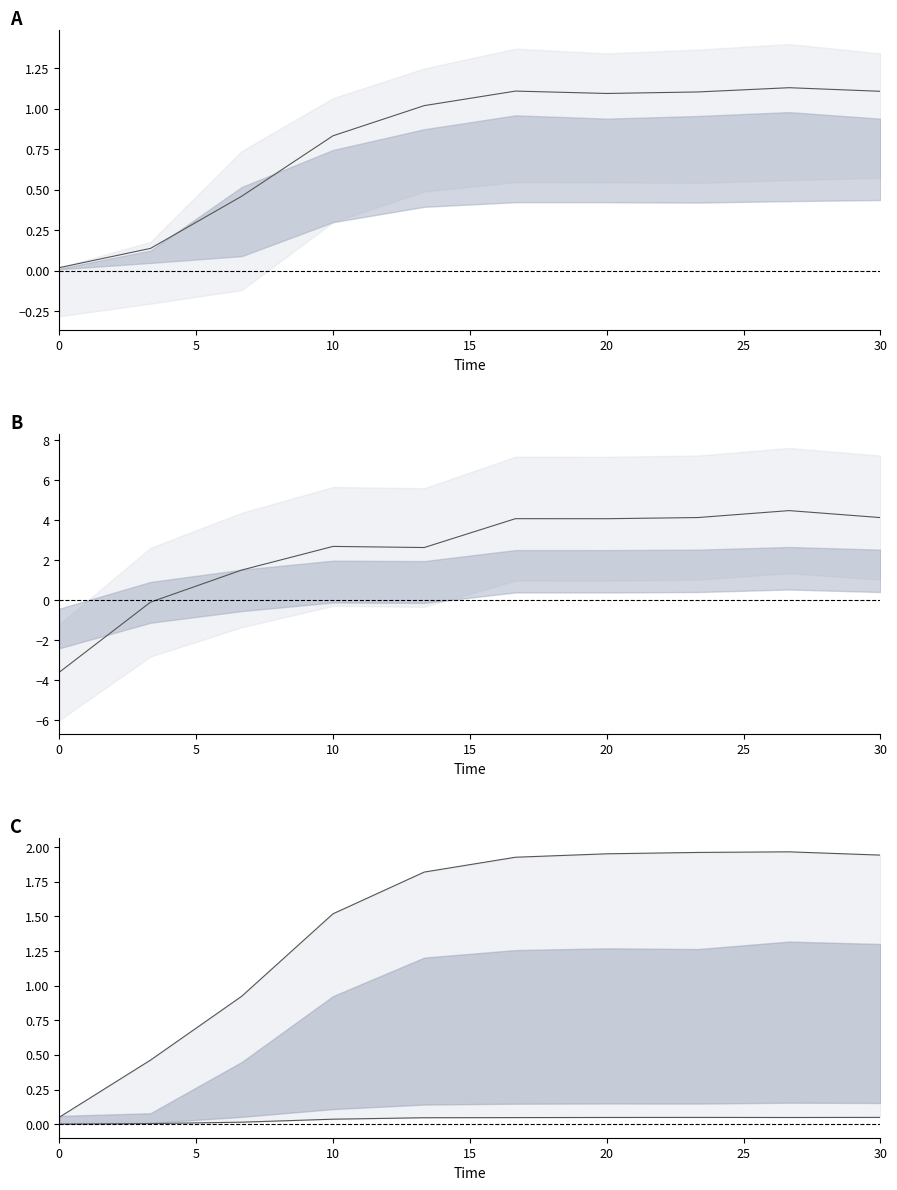

Reading left to right, what are all the values shown in this chart?

mean_A: 0.0	0.1	0.5	0.8	1.0	1.1	1.1	1.1	1.1	1.1
mean_B: -3.6	-0.1	1.5	2.7	2.6	4.1	4.1	4.1	4.5	4.1
species_1_line: 0.1	0.5	0.9	1.5	1.8	1.9	2.0	2.0	2.0	1.9
species_2_line: 0.0	0.0	0.0	0.0	0.0	0.0	0.0	0.0	0.0	0.0